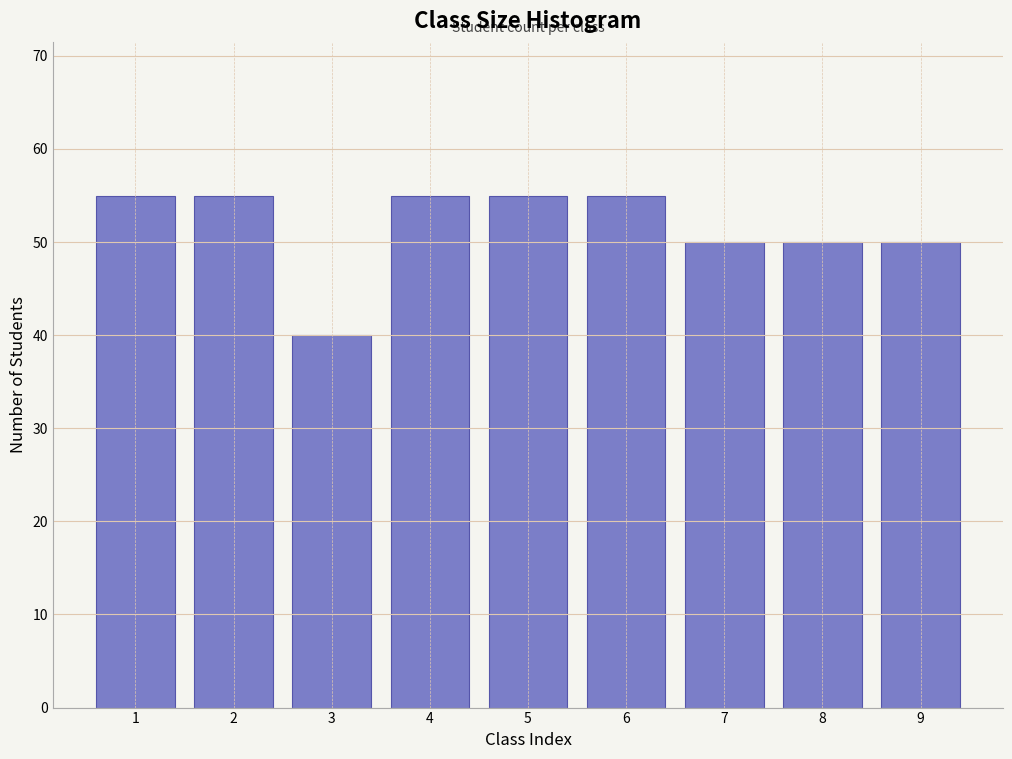

Reading left to right, extract all data points from this chart.

55	55	40	55	55	55	50	50	50